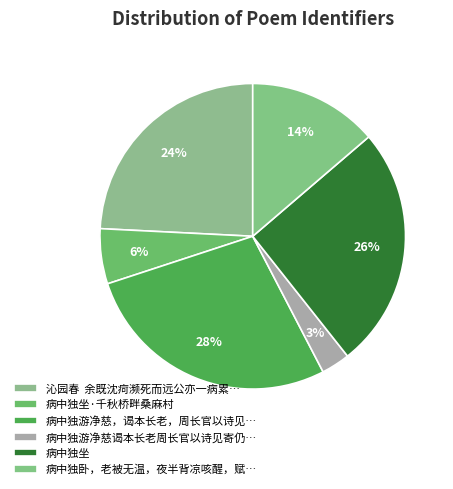

How much of the chart is everything except 病中独坐?

74.4%